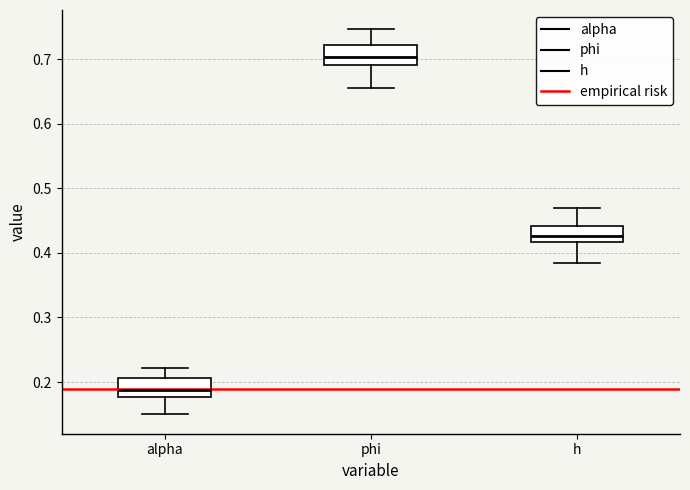

Reading left to right, read every box against the y-axis: the position of its median line, the range the box covers, and the ends of its whiskers. The values are not printed on the chart, so give them approximately, as read against the axis.

alpha: median 0.19, box 0.18 to 0.21, whiskers 0.15 to 0.22
phi: median 0.70, box 0.69 to 0.72, whiskers 0.66 to 0.75
h: median 0.43, box 0.42 to 0.44, whiskers 0.38 to 0.47